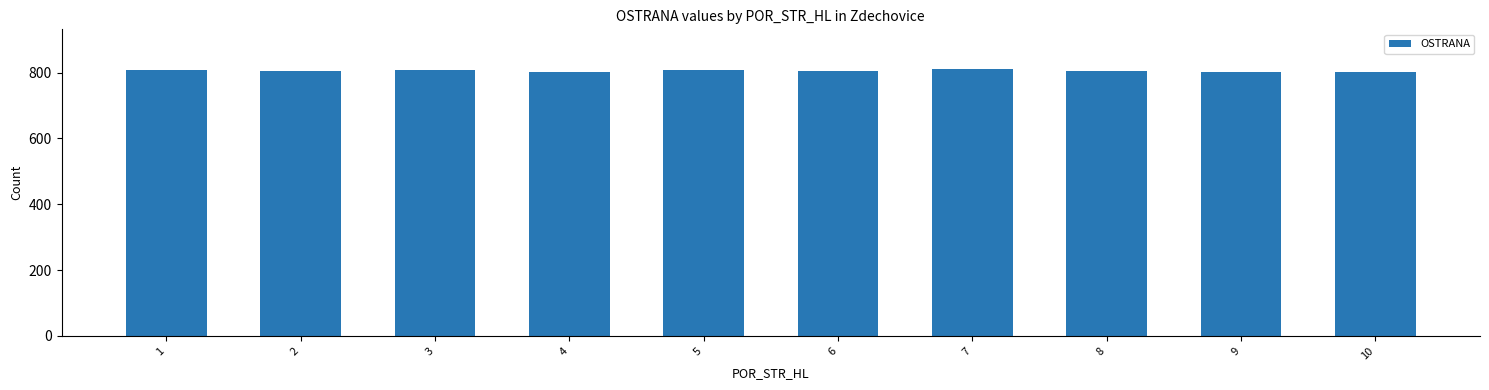

What is the maximum value shown in the chart?

810